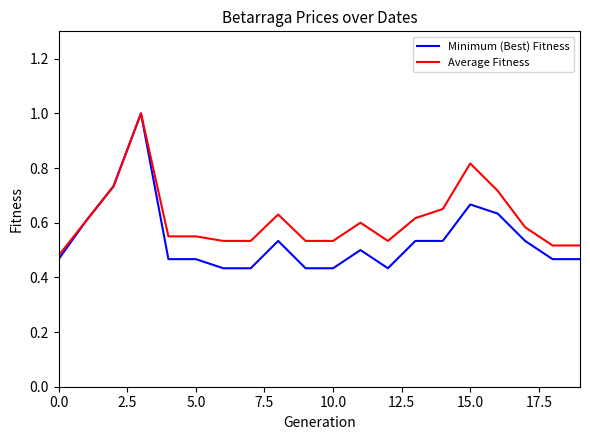

Rank the series by their average value, from lowest to highest.

Minimum (Best) Fitness, Average Fitness